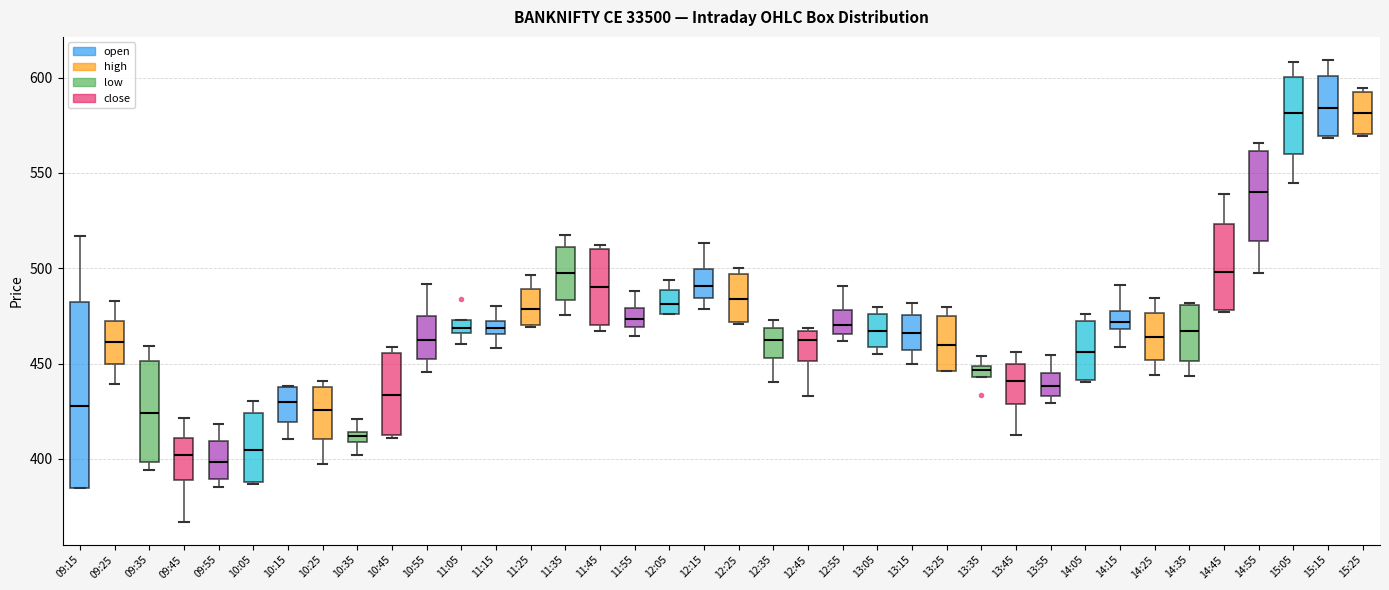

Comparing the boxes themselves (not the whiskers), which one is the tallest?

09:15